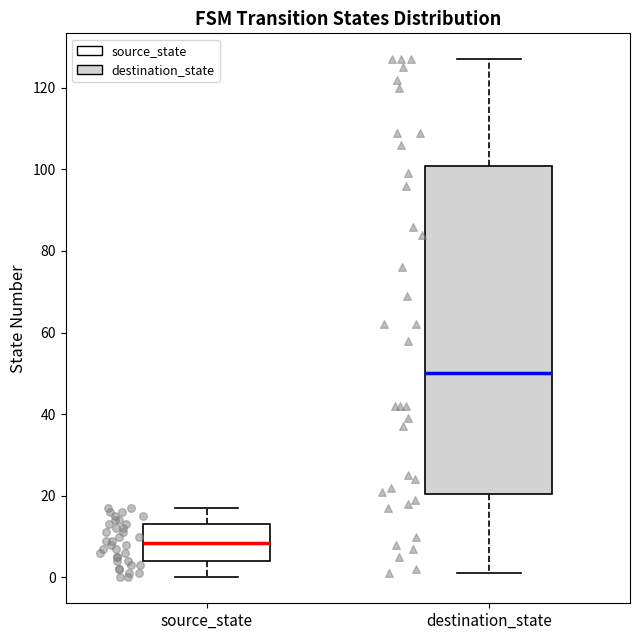

Where is the upper edge of the box for destination_state on the y-axis? The values are not printed on the chart, so give them approximately, as read against the axis.

100